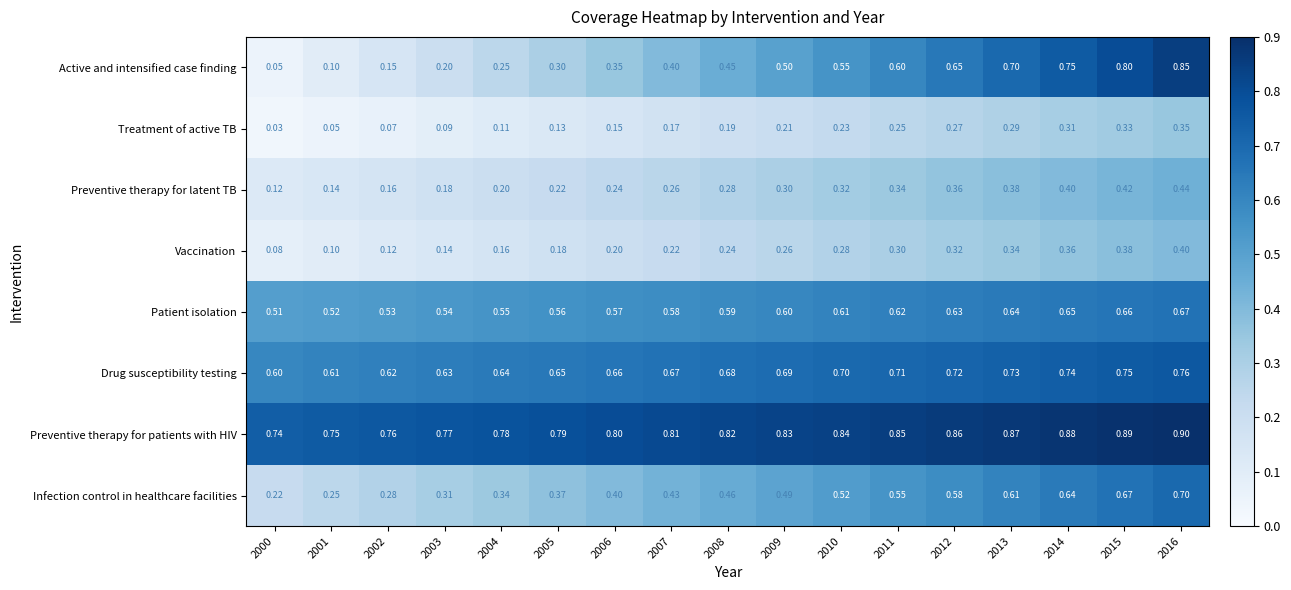

How many series are shown in this chart?

8